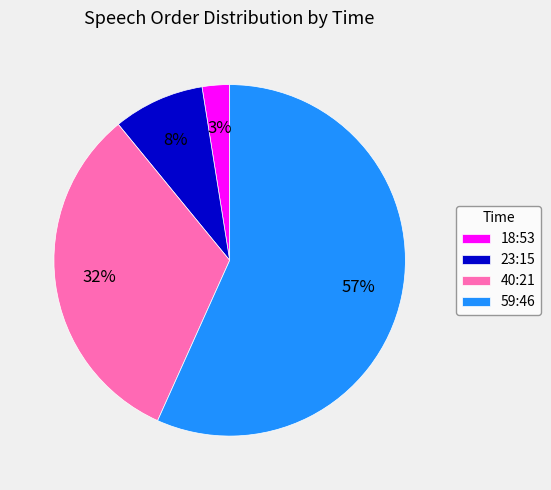

Is it true that 18:53 is 3% of the pie?

True